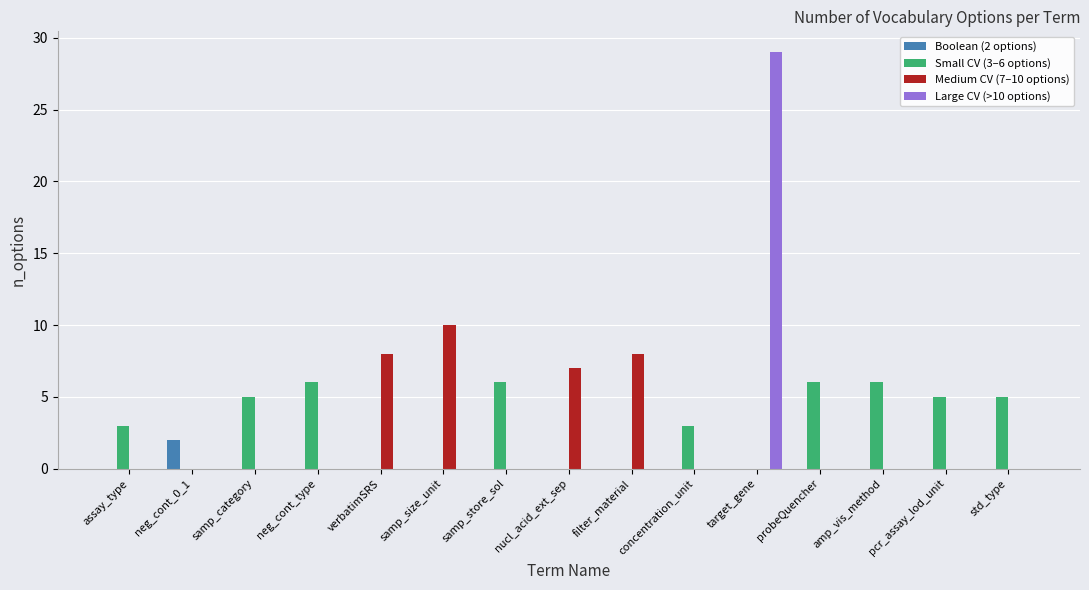

At which category does the chart reach its peak across all series?

target_gene